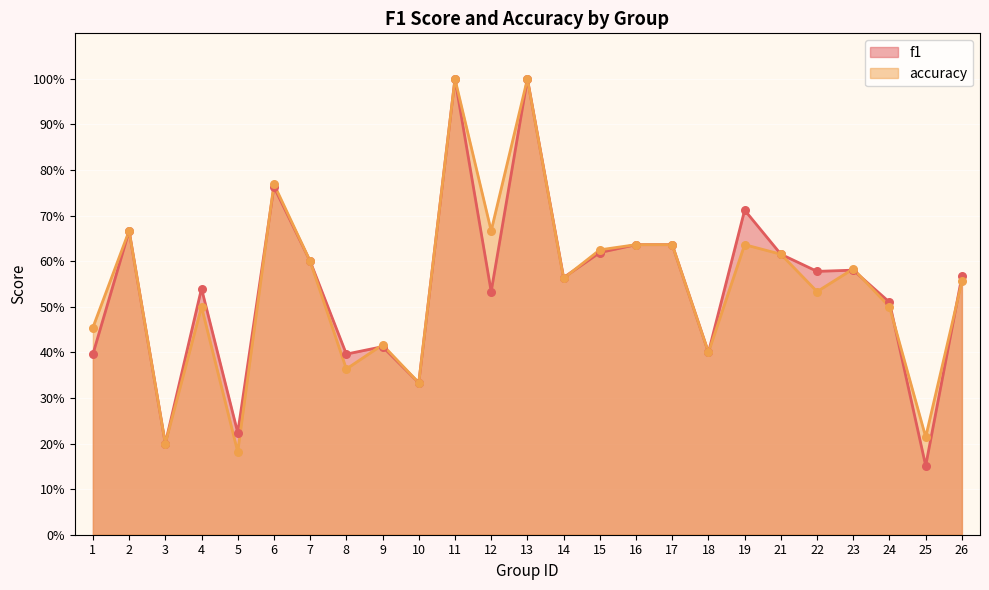

Which series reaches the maximum Y coordinate?

f1